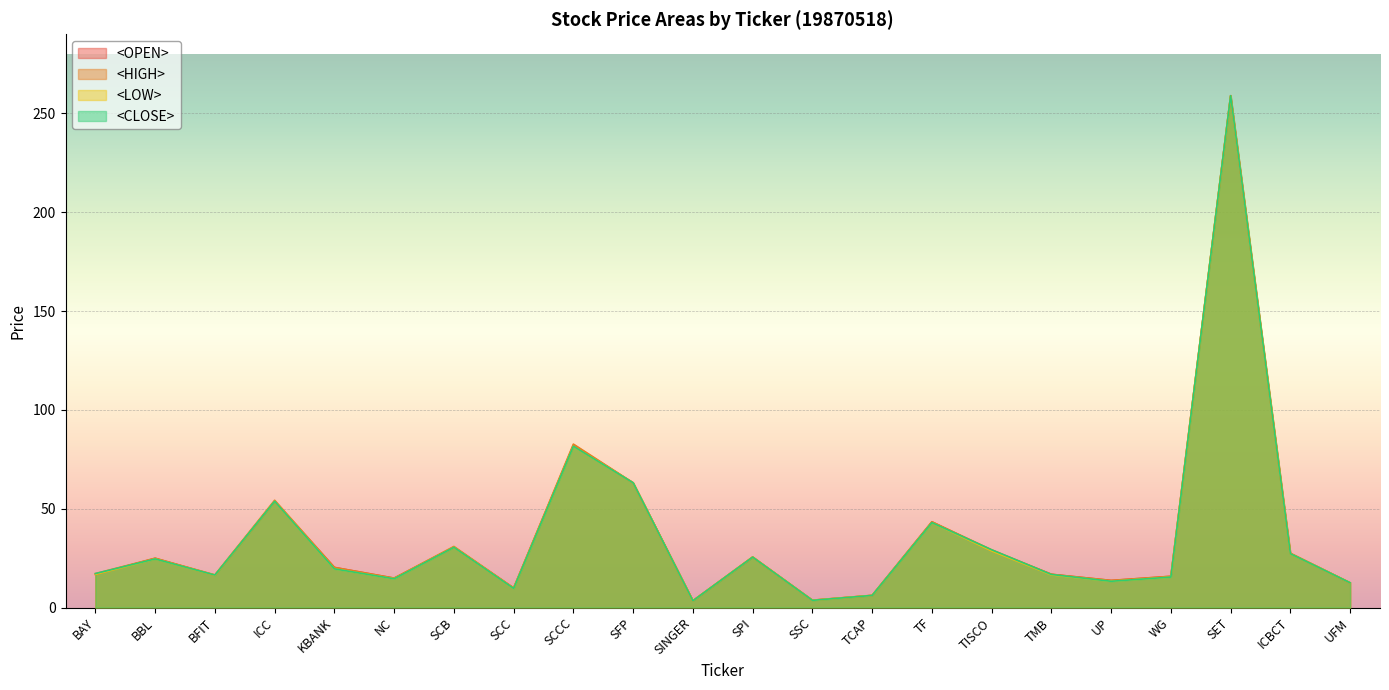

What are all the series names shown in the legend?

<OPEN>, <HIGH>, <LOW>, <CLOSE>